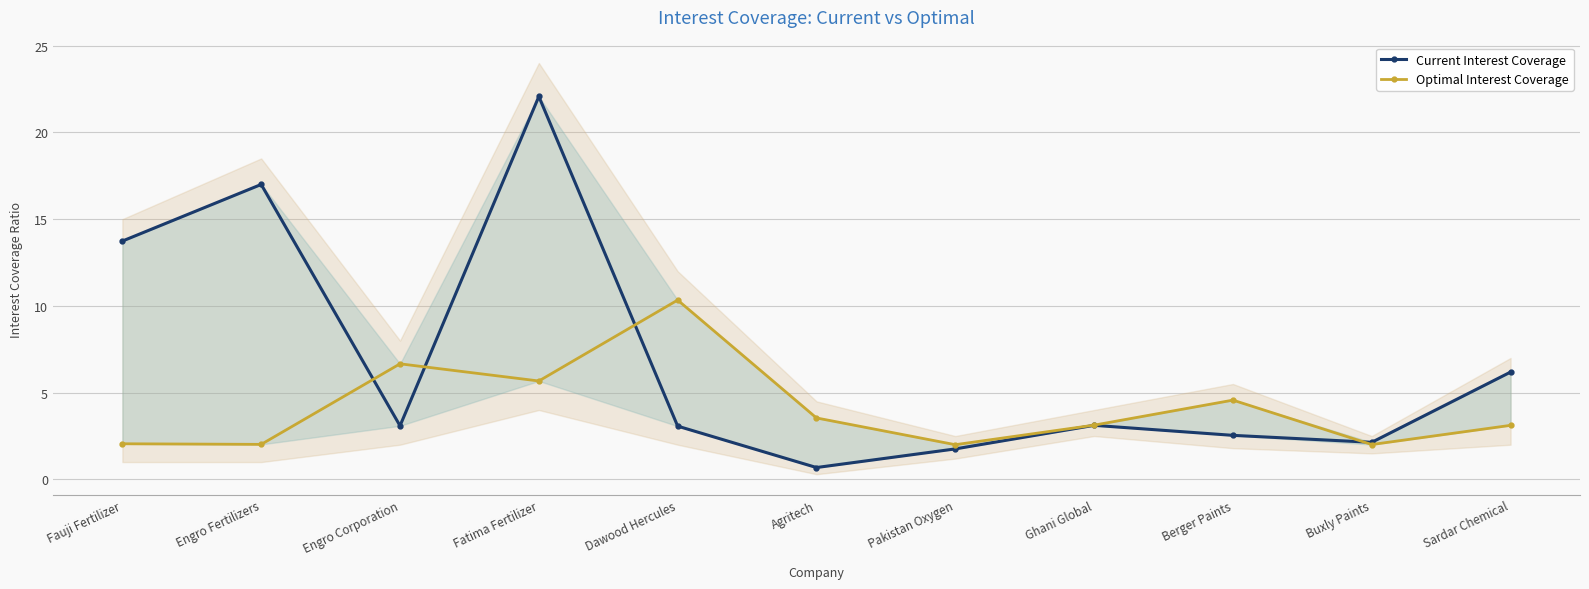

At Buxly Paints, list the series in order from largest to smallest.

Current Interest Coverage, Optimal Interest Coverage